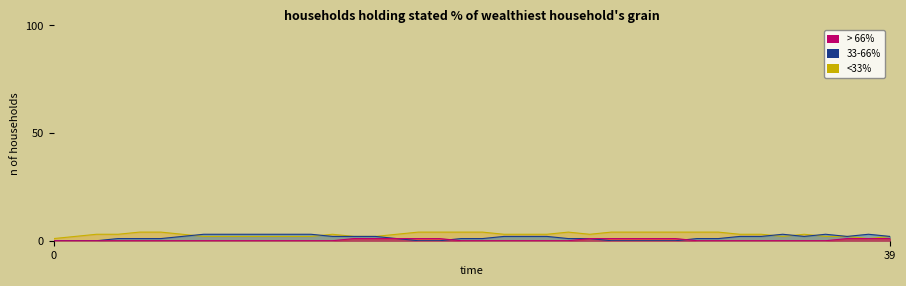

How many lines are shown in the chart?

3